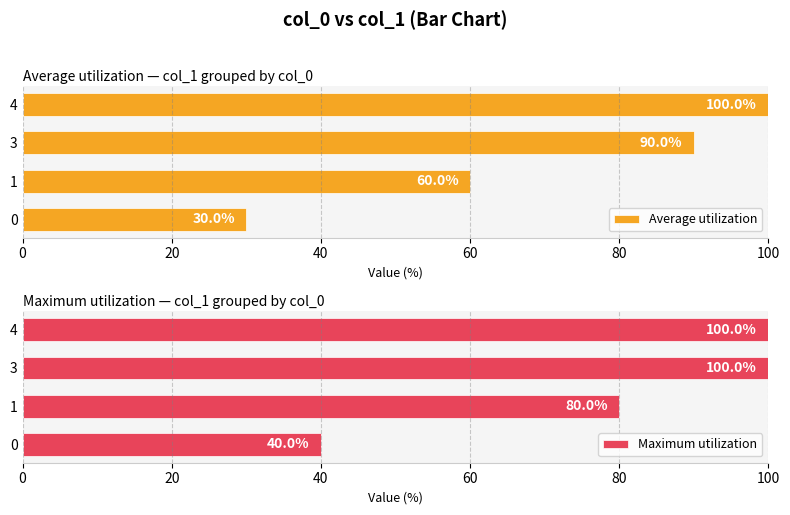

What is the minimum value for Maximum utilization?

40